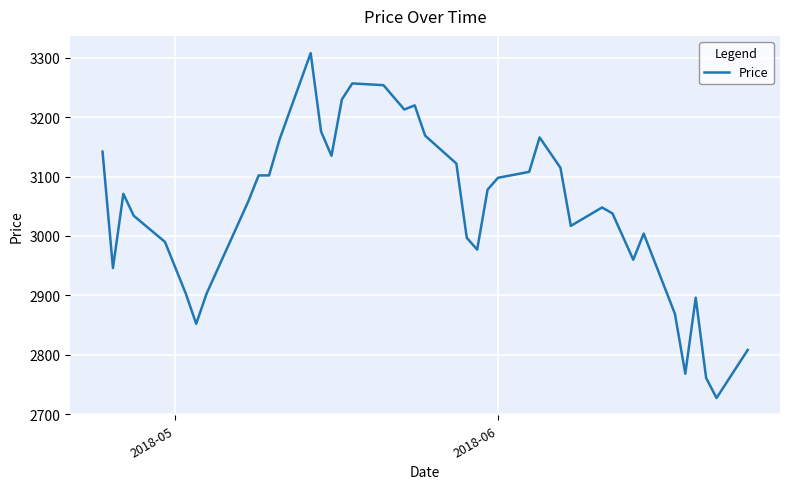

What is the minimum value shown in the chart?

2727